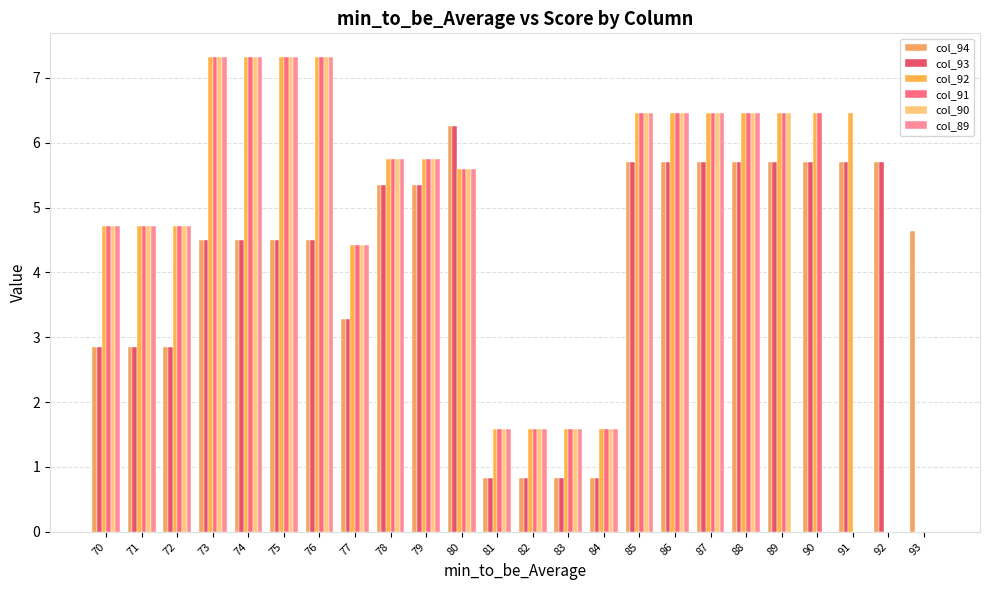

At 92, list the series in order from largest to smallest.

col_94, col_93, col_92, col_91, col_90, col_89